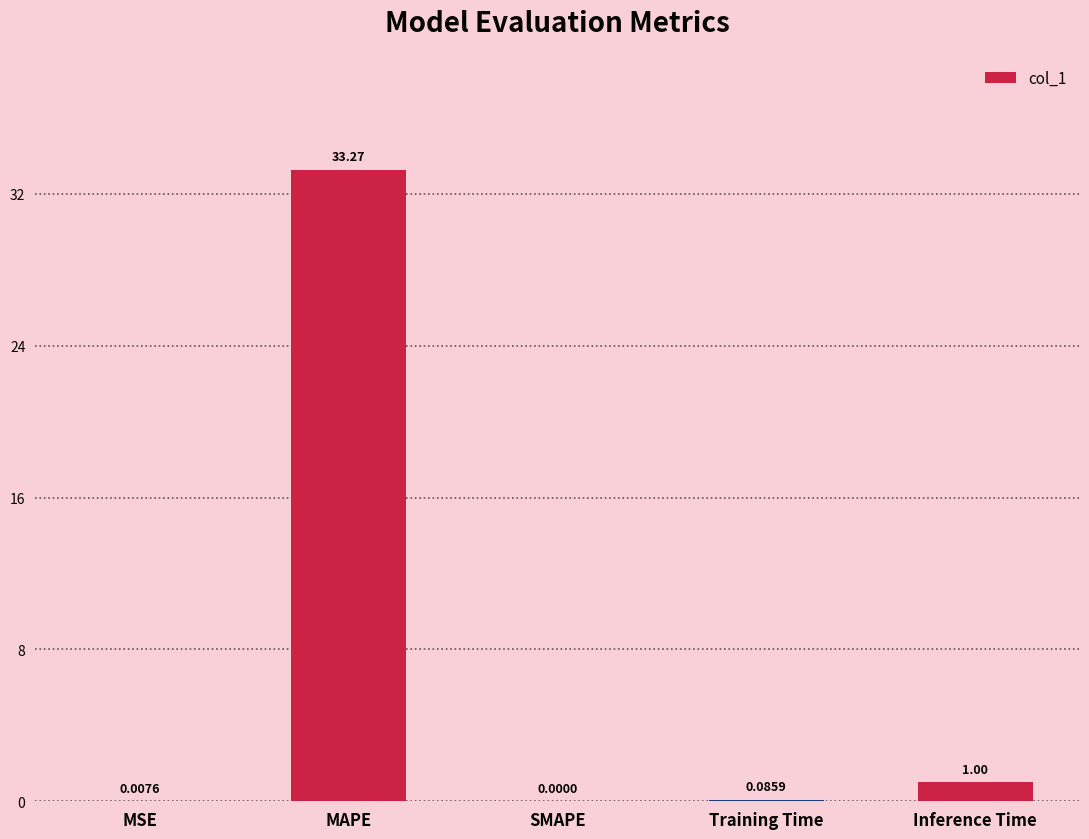

Between MSE and MAPE, which is larger?

MAPE